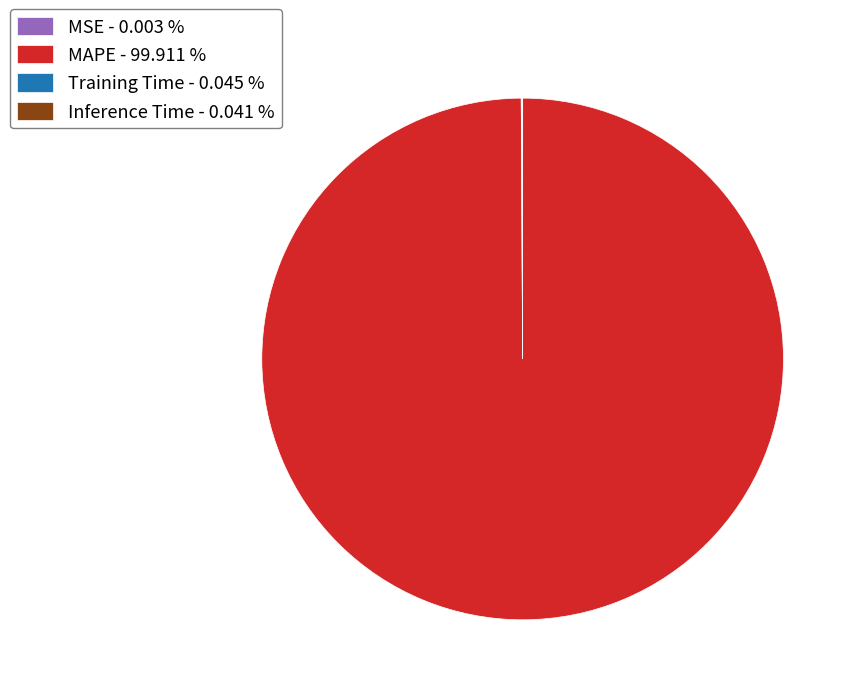

What is the majority slice?

MAPE - 99.911 %